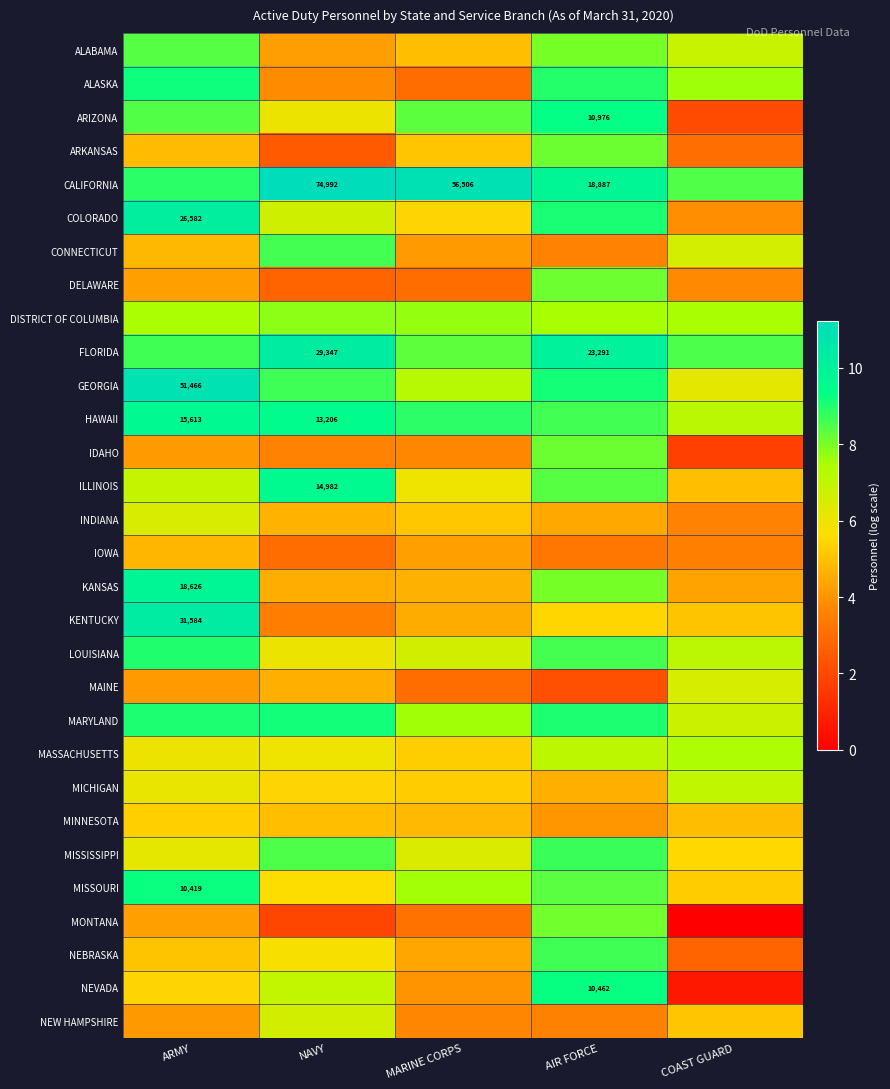

Is the value of ARIZONA at ARMY greater than the value of COLORADO at AIR FORCE?

No